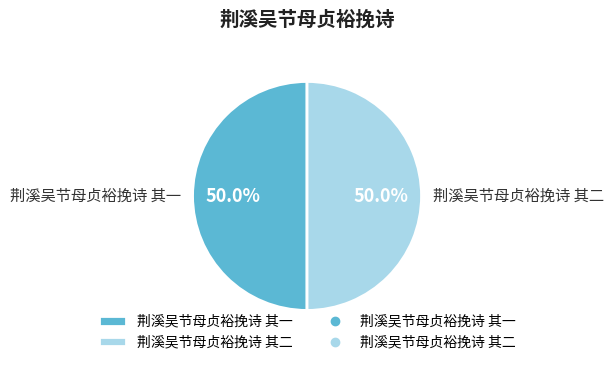

What portion of the pie excludes 荆溪吴节母贞裕挽诗 其一?

50.0%